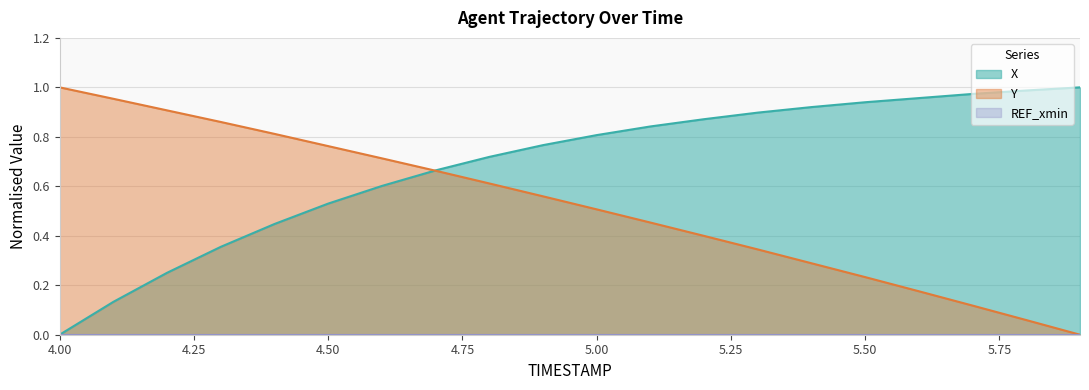

What is the label of the 17th point from the left?

5.6